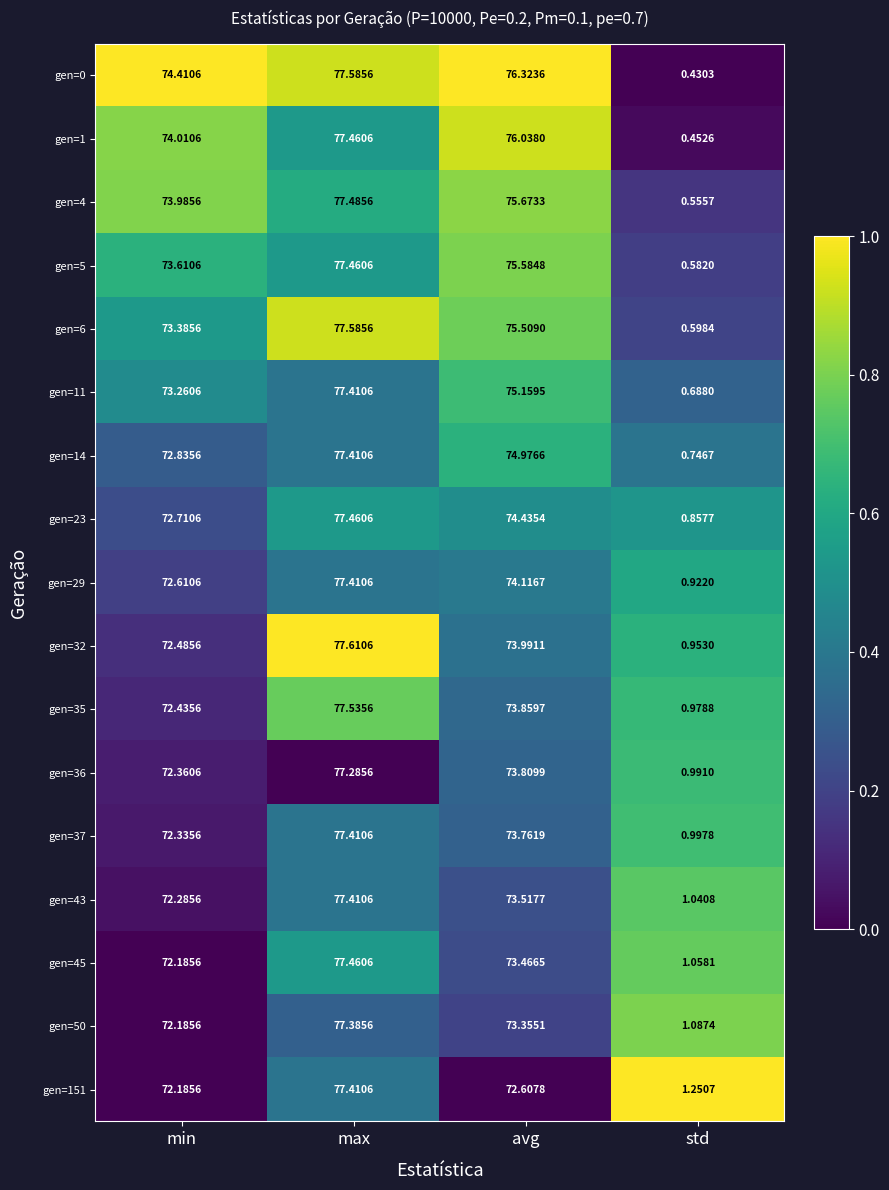

What is the spread (max minus min) of values at std?

0.8